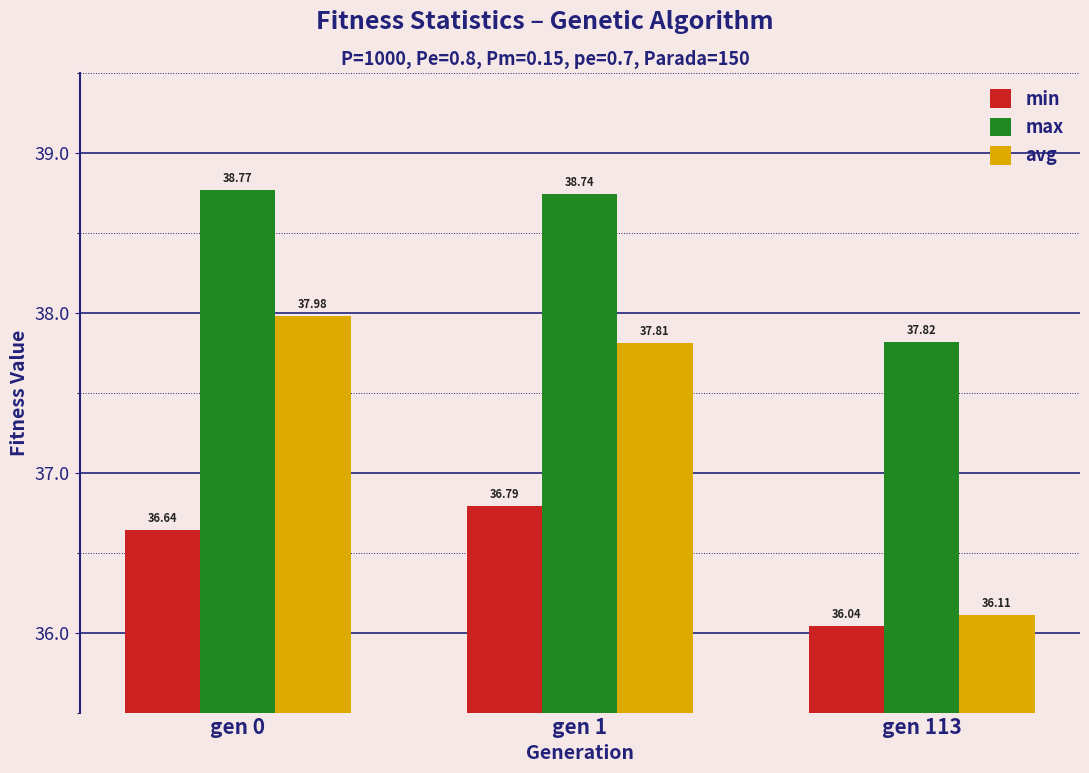

Is the value of max at gen 1 greater than the value of min at gen 0?

Yes